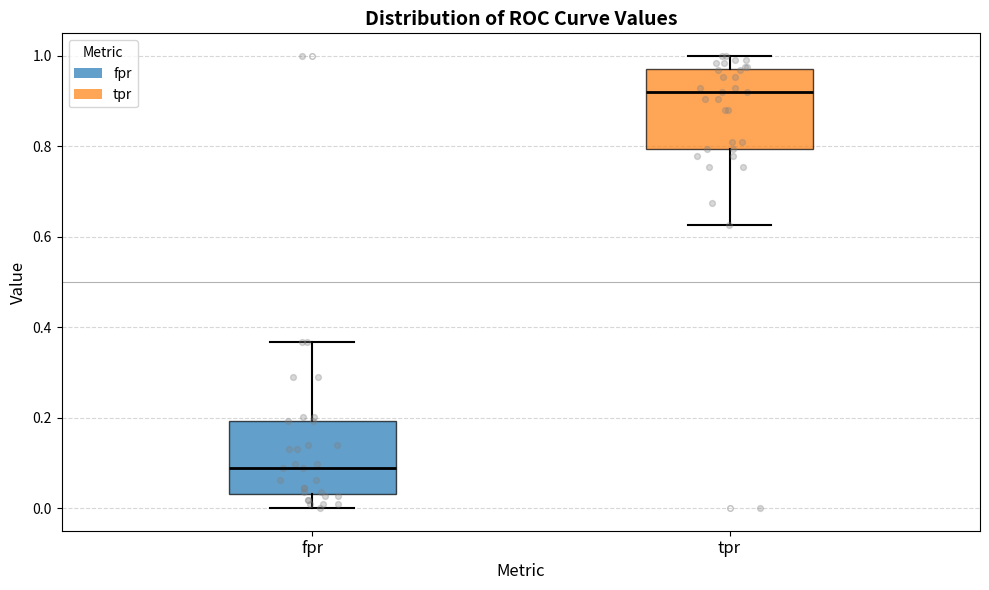

Which box's median line is the lowest?

fpr